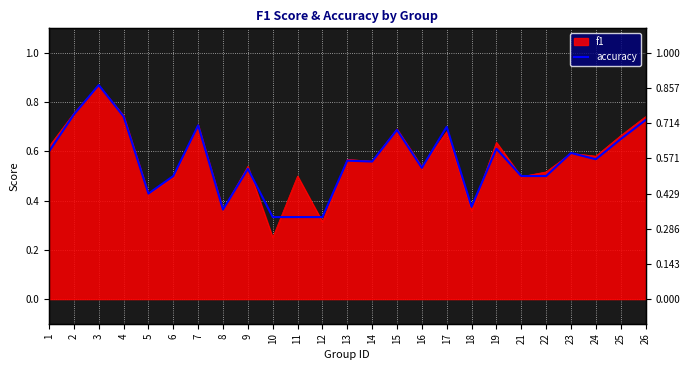

The chart shows a value of 0.6 at 24. True or false?

True